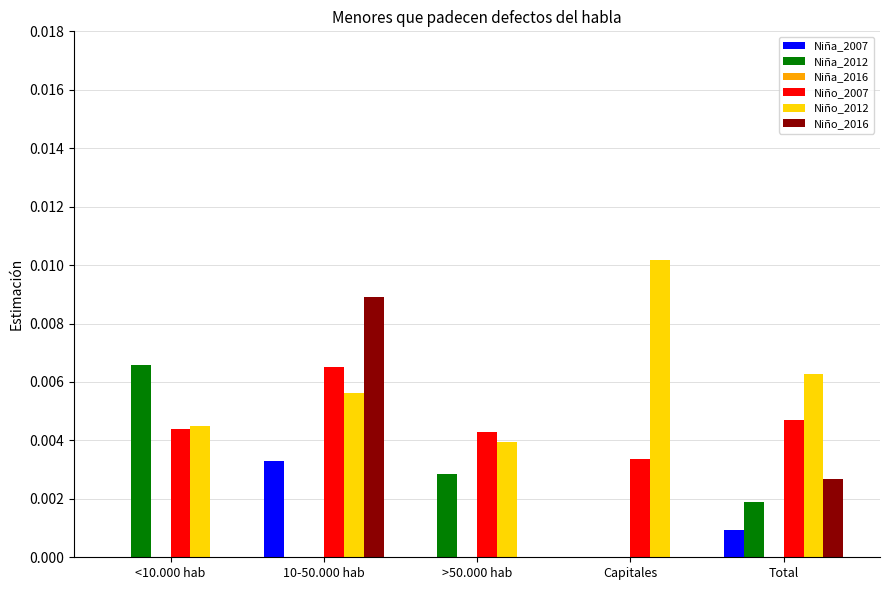

How many groups of bars are there?

5